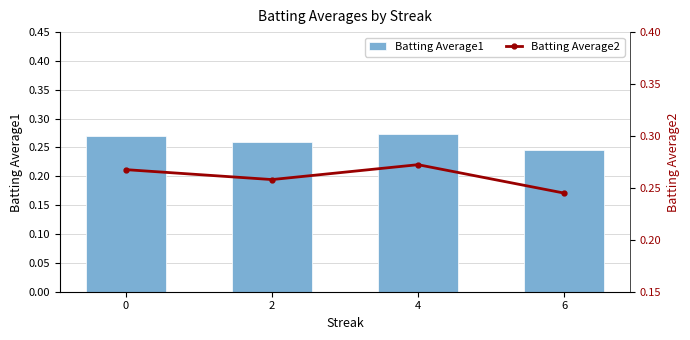

At how many categories does at least one series exceed 0?

4